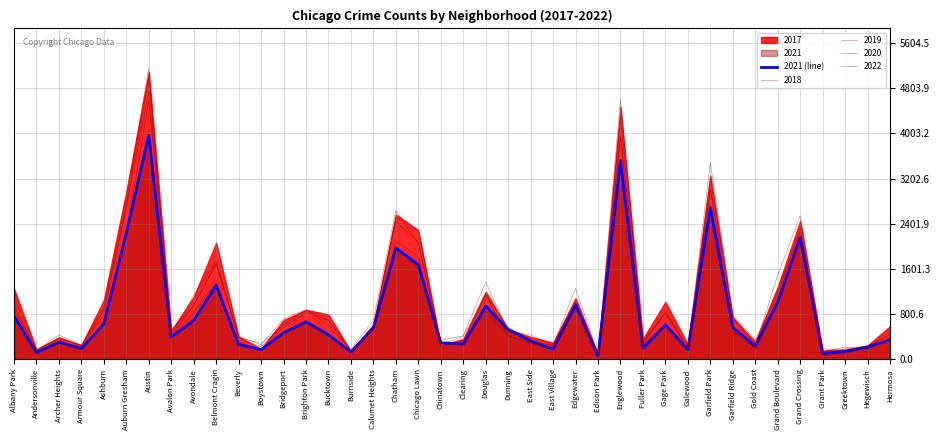

What is the average value?

813